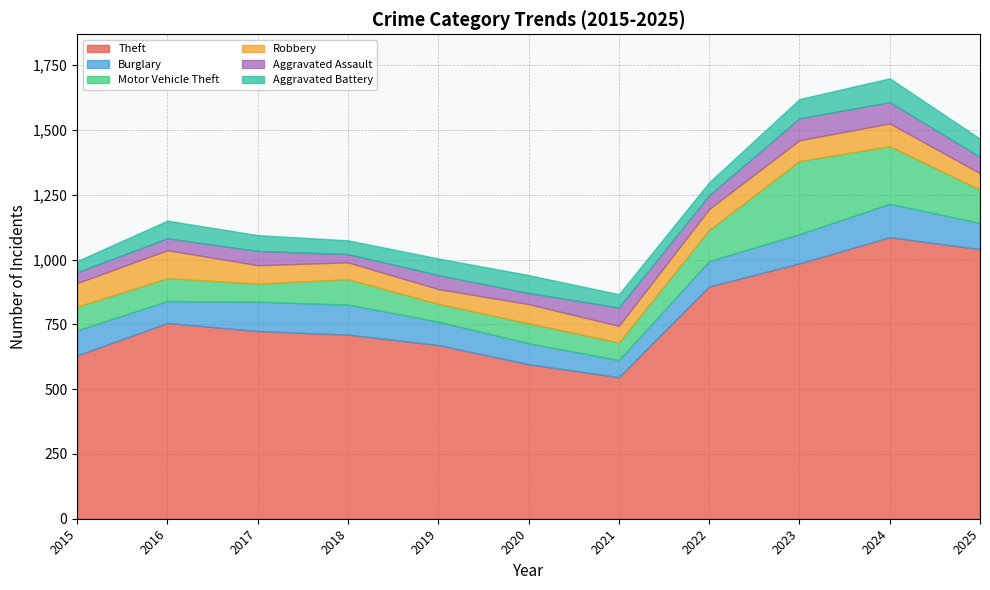

How many interior local valleys does the Burglary series have?

2